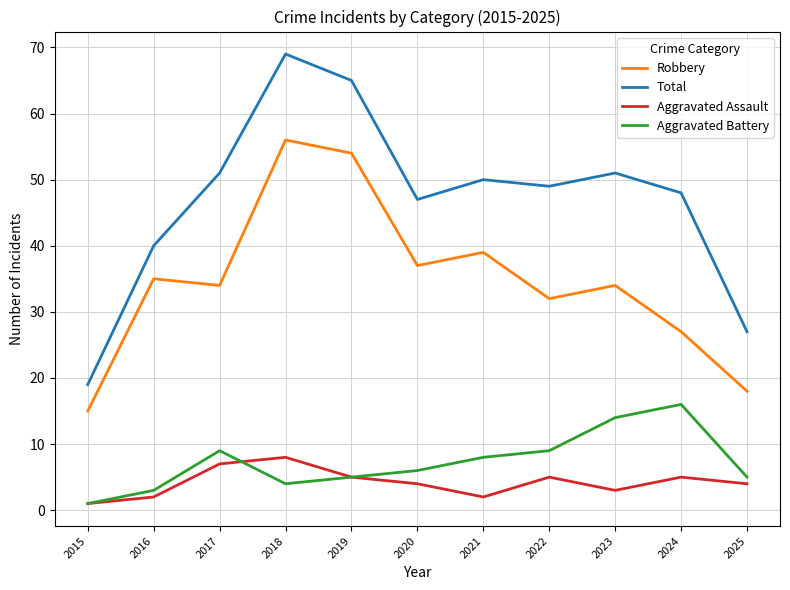

What is the difference between the highest and lowest values at 2025?

23